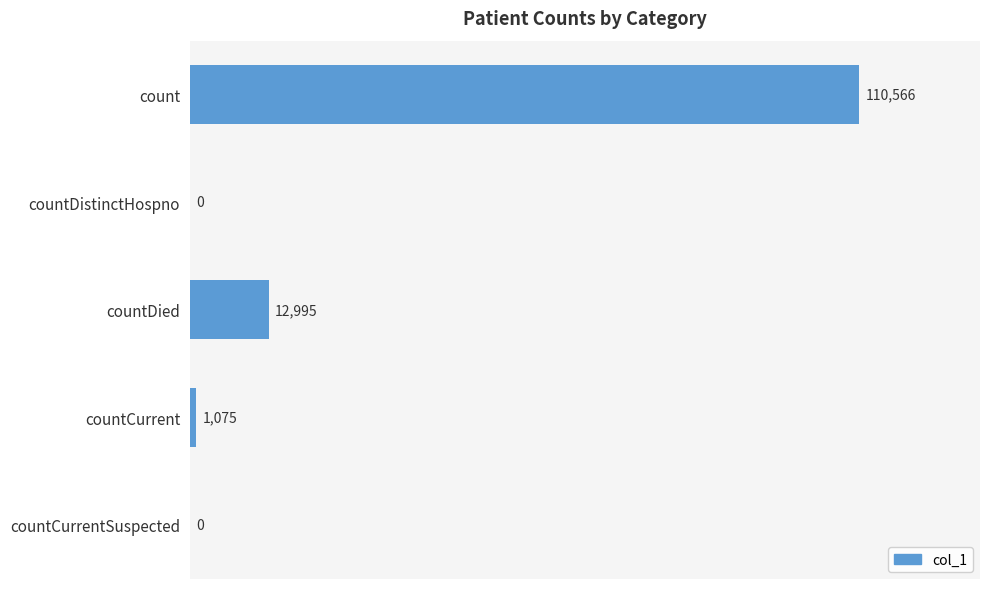

At which label is the value closest to 55283?

countDied